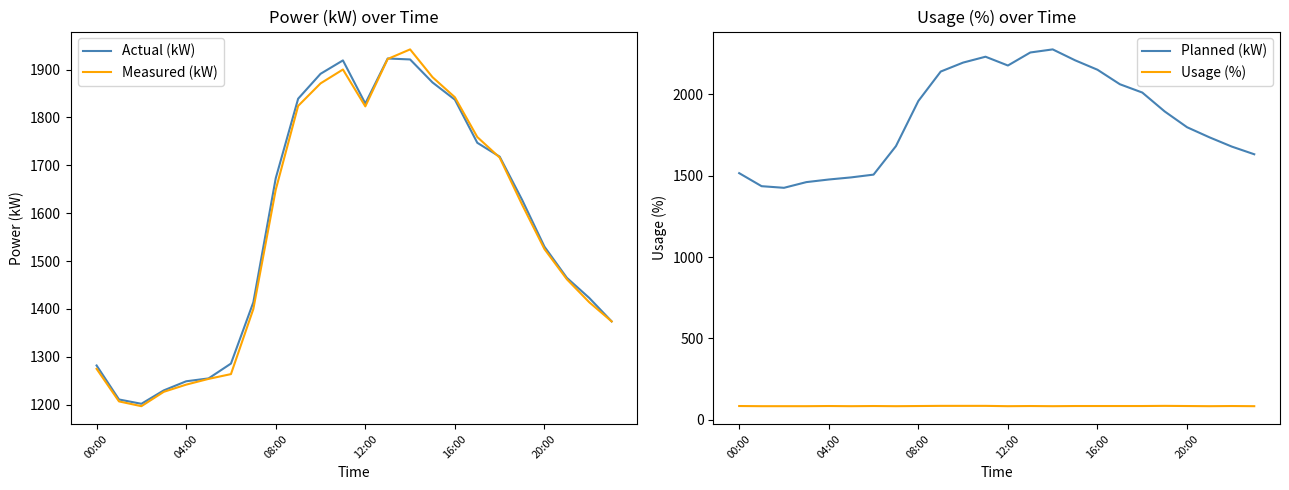

What is the lowest value of the Planned (kW) series?

1425